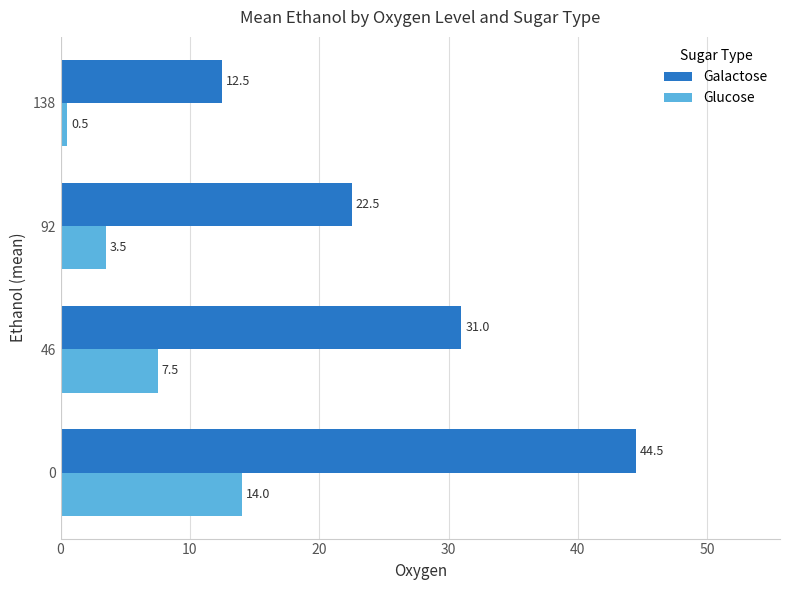

At 138, list the series in order from smallest to largest.

Glucose, Galactose